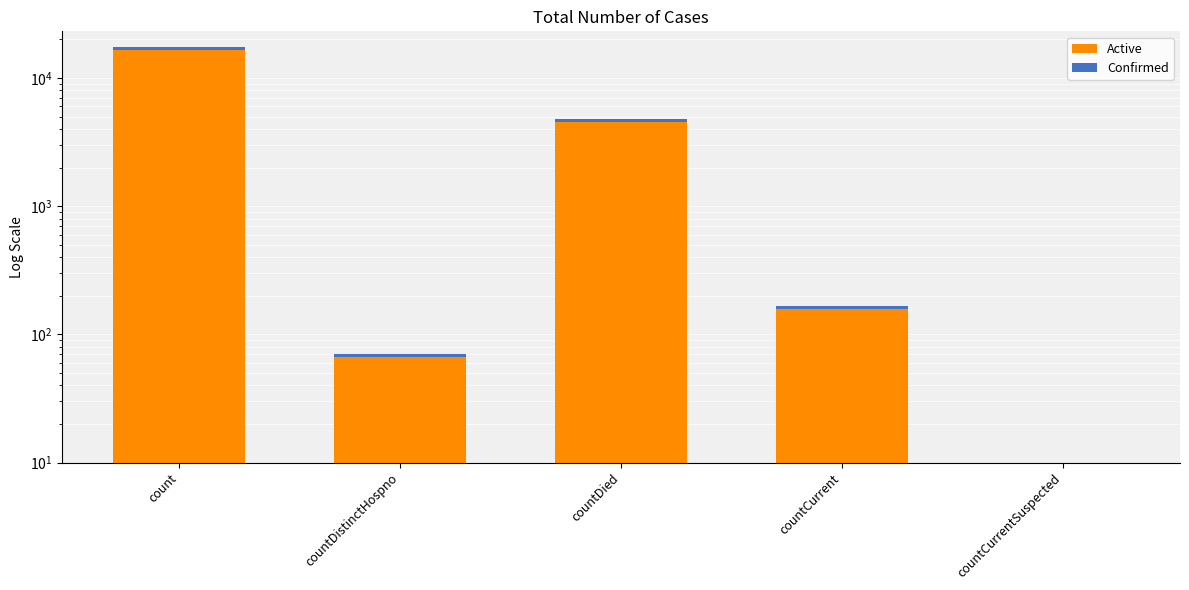

True or false: Confirmed has a value of 3 at countDistinctHospno.

True